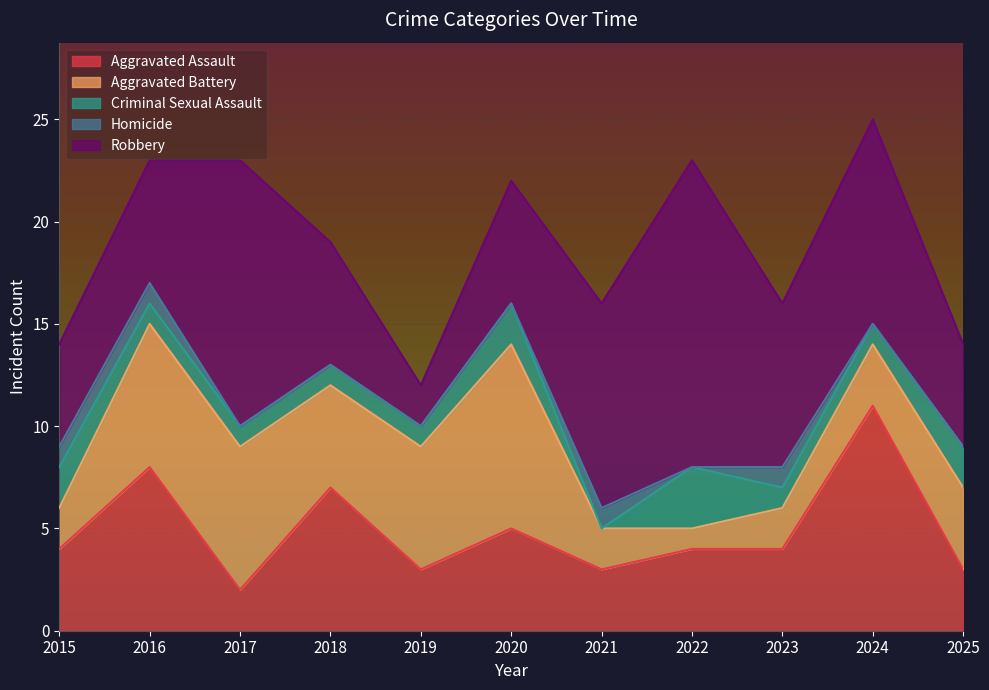

Reading left to right, list all the values displayed in this chart.

Aggravated Assault: 4	8	2	7	3	5	3	4	4	11	3
Aggravated Battery: 2	7	7	5	6	9	2	1	2	3	4
Criminal Sexual Assault: 2	1	1	1	1	2	0	3	1	1	2
Homicide: 1	1	0	0	0	0	1	0	1	0	0
Robbery: 5	6	13	6	2	6	10	15	8	10	5